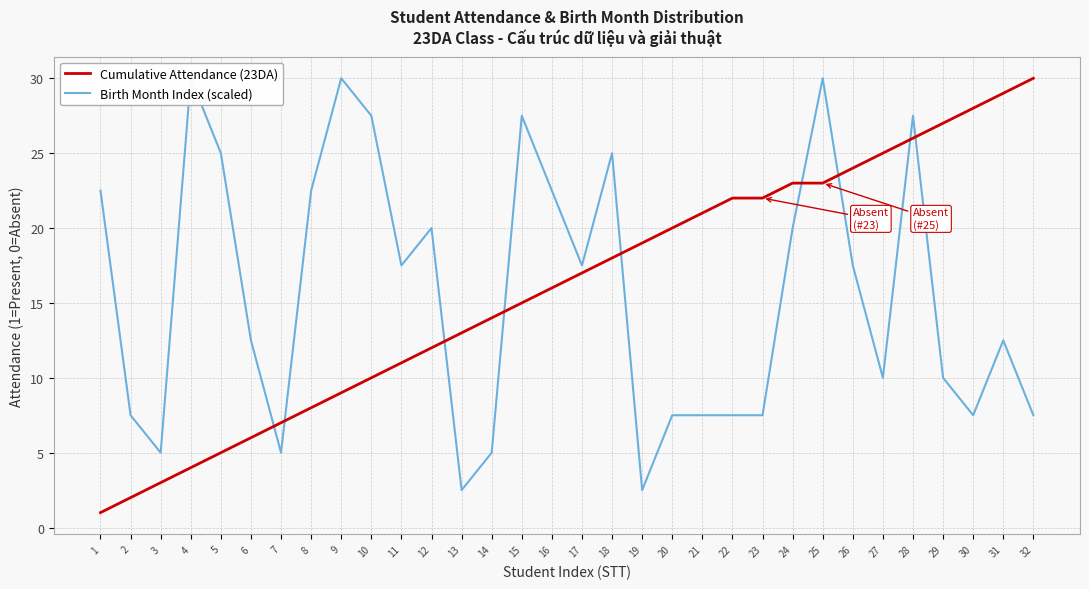

Between 21 and 28, which is larger?

28